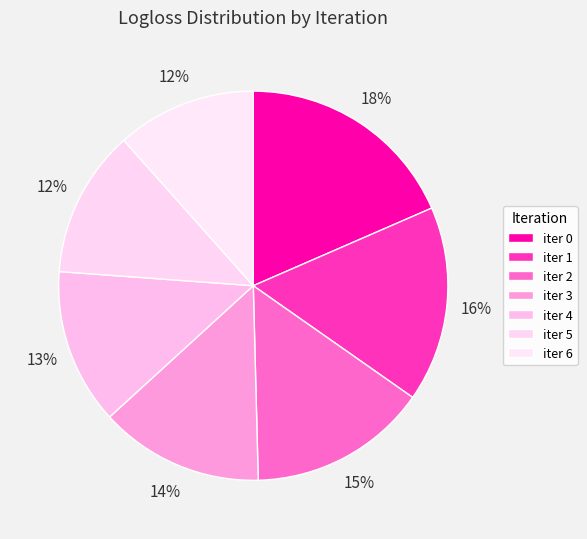

Is there any slice that represents more than half of the pie?

No